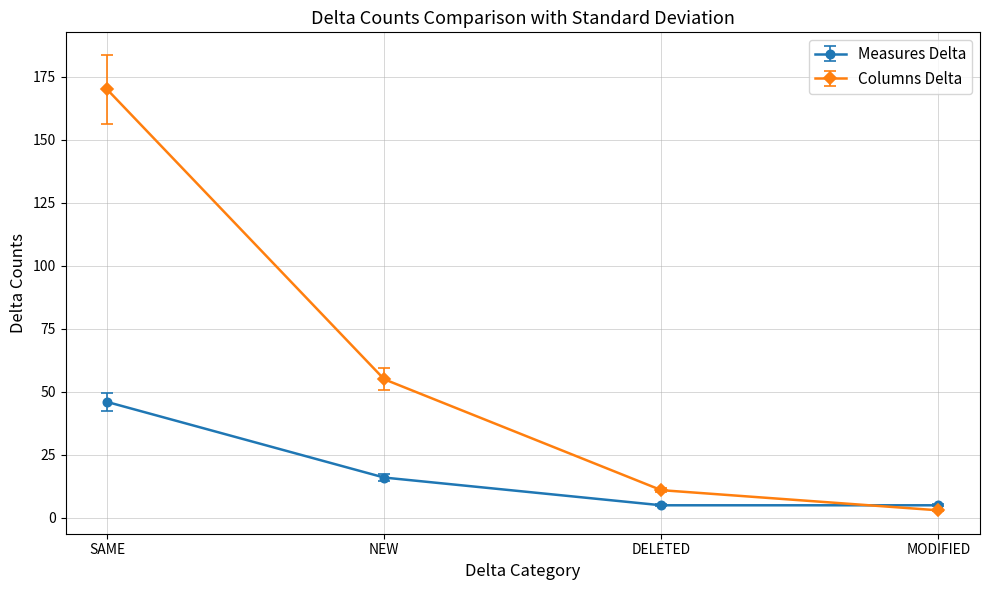

What is the lowest value of the Columns Delta series?

3